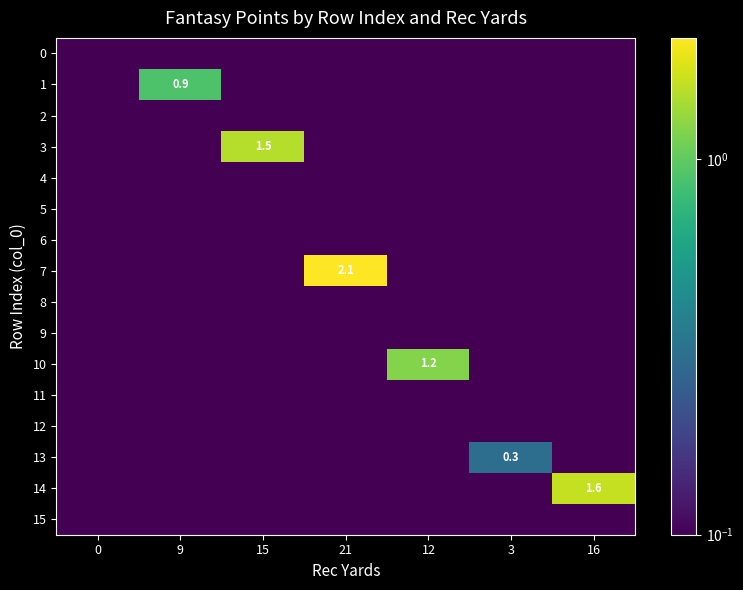

Rank the series by their maximum value, from lowest to highest.

0, 2, 4, 5, 6, 8, 9, 11, 12, 15, 13, 1, 10, 3, 14, 7